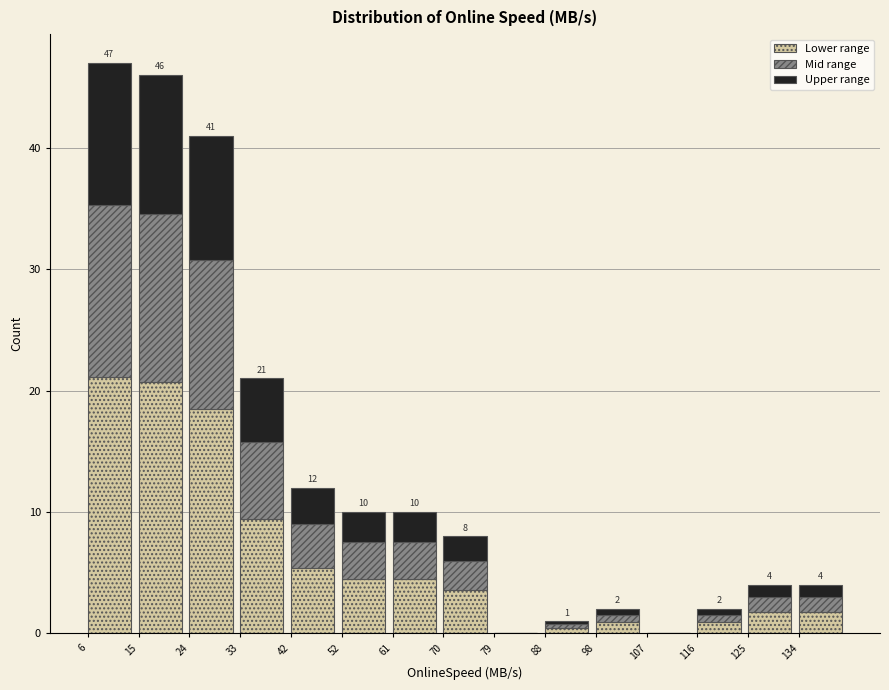

What is the total value across all series at 24?

41.0